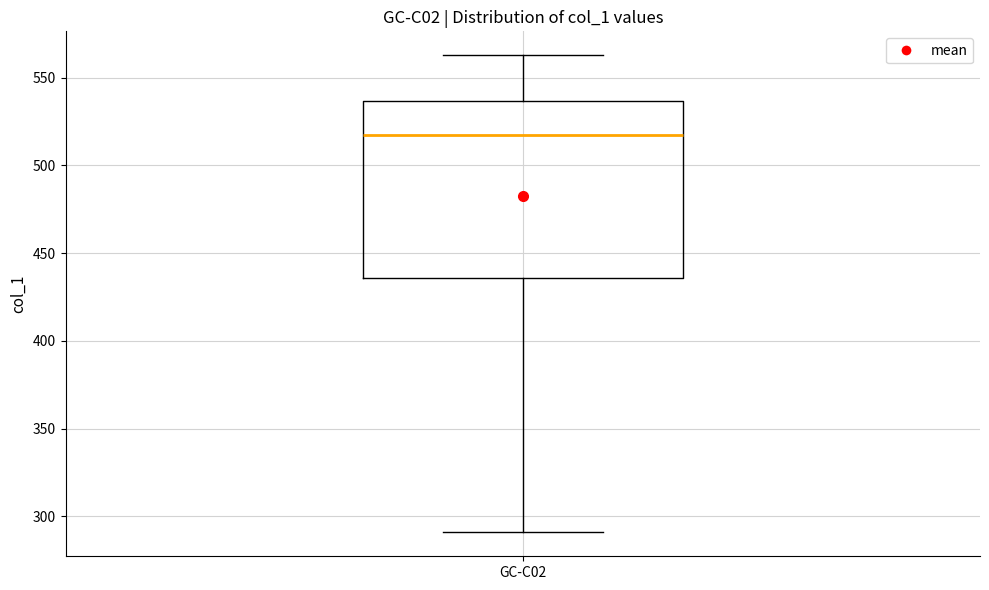

Transcribe this box plot: give where the median line is, the range the box spans, and where the two whiskers end, as read against the y-axis. The values are not printed on the chart, so give them approximately, as read against the axis.

median 515, box 435 to 535, whiskers 290 to 565